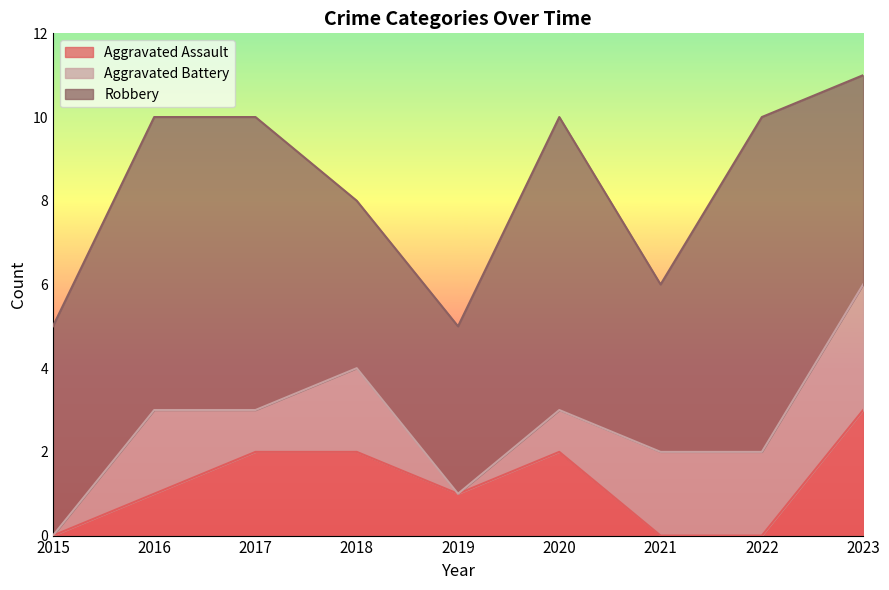

True or false: Aggravated Battery has more than 1 points higher than both neighbors.

True